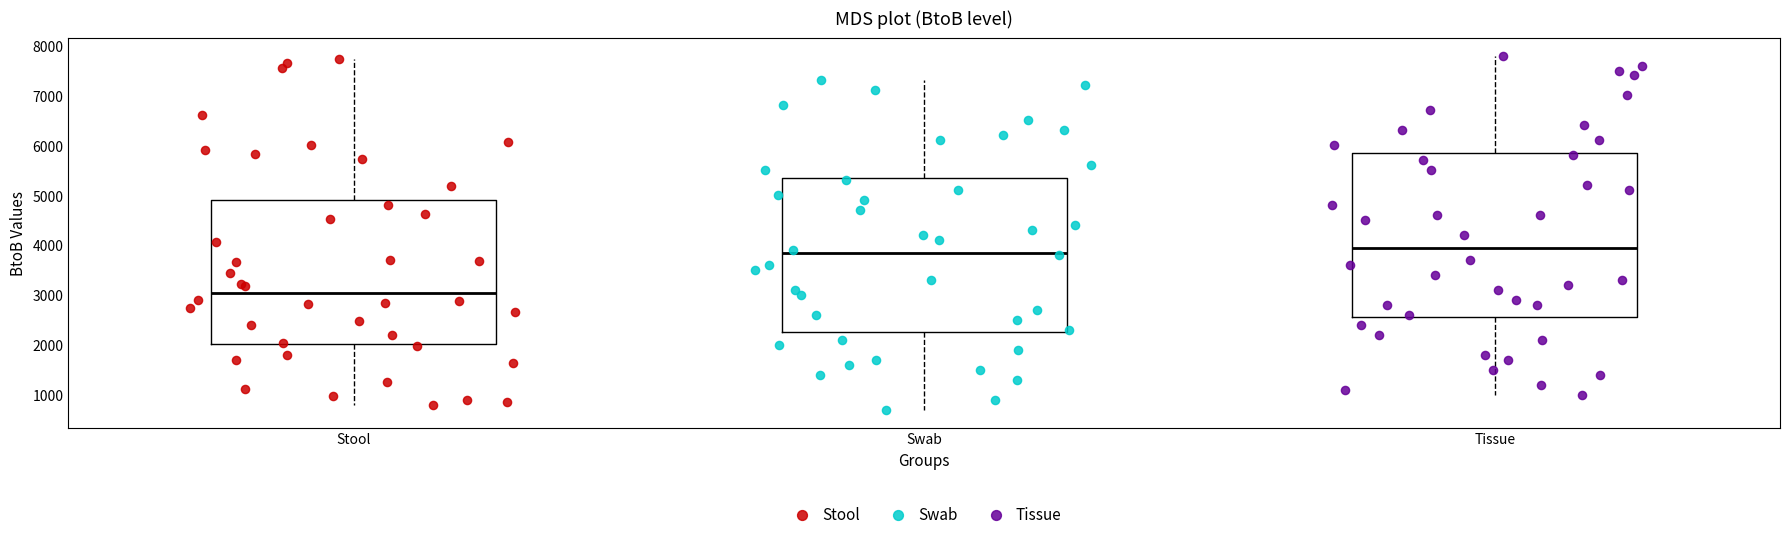

Reading left to right, read every box against the y-axis: the position of its median line, the range the box covers, and the ends of its whiskers. The values are not printed on the chart, so give them approximately, as read against the axis.

Stool: median 3100, box 2000 to 4900, whiskers 800 to 7700
Swab: median 3900, box 2300 to 5400, whiskers 700 to 7300
Tissue: median 4000, box 2600 to 5900, whiskers 1000 to 7800